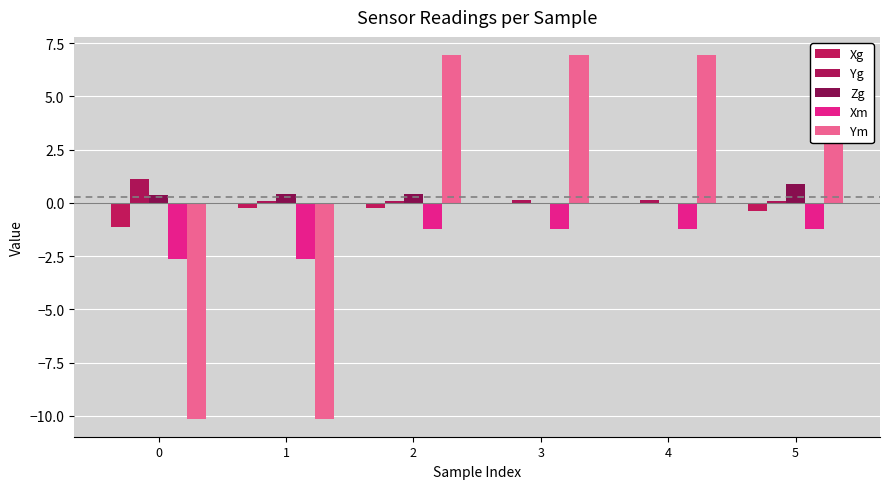

Where is Yg nearest to the value 0?

1